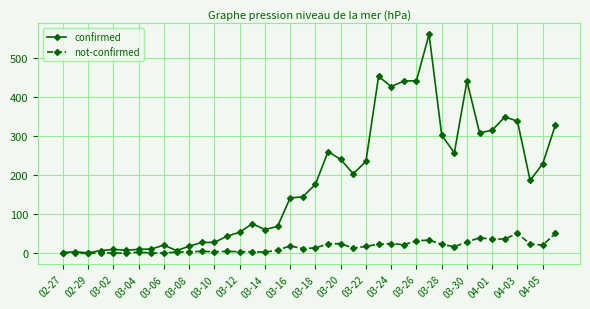

What is the maximum value shown in the chart?

562